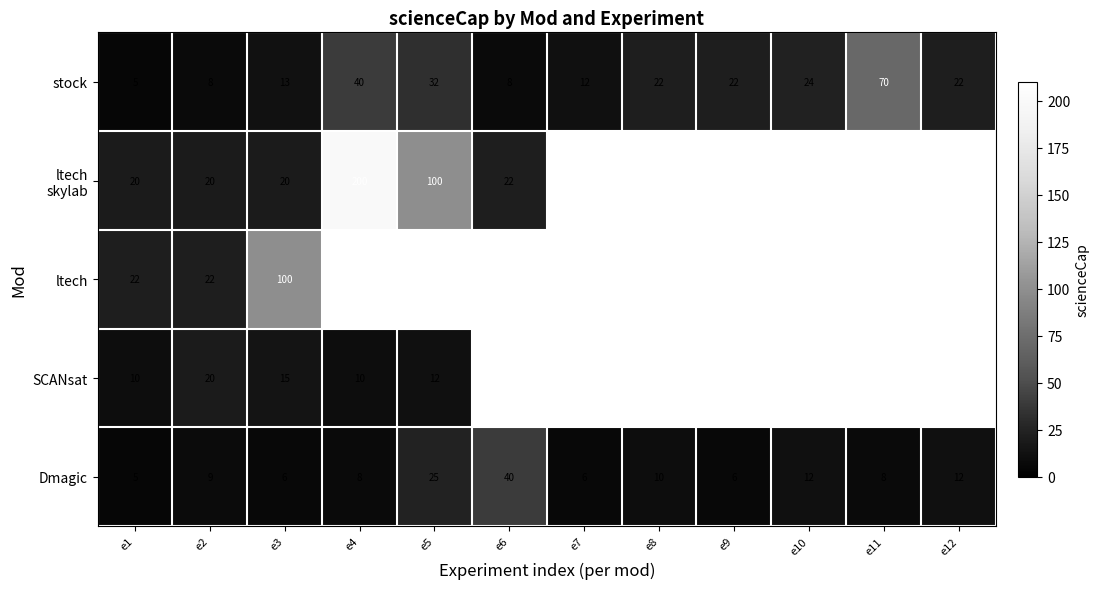

Which label corresponds to the smallest value in the chart?

e1